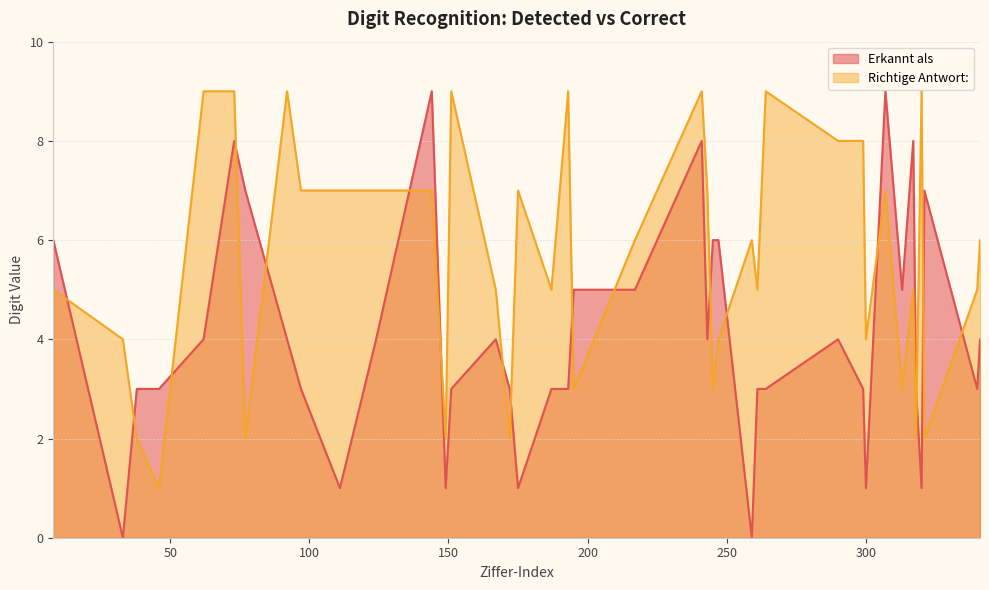

In Erkannt als, how many points are higher than both neighbors (excluding endpoints)?

8